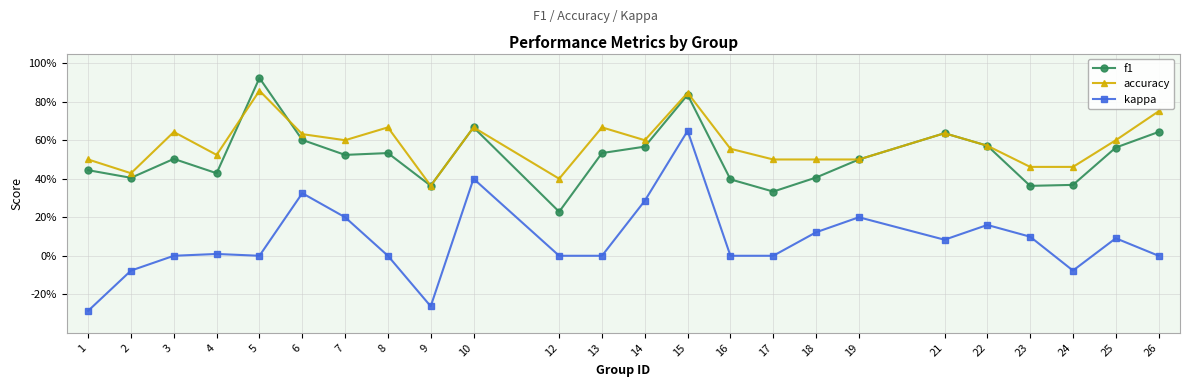

What is the total value across all series at 17?

0.8